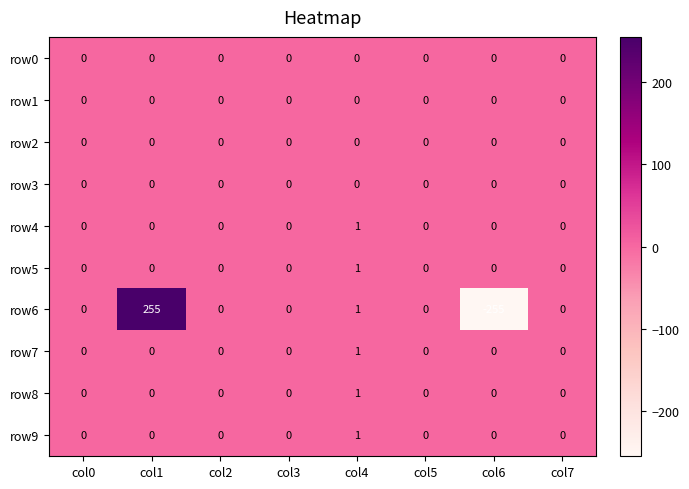

The row2 series shows 0 at col5. True or false?

True